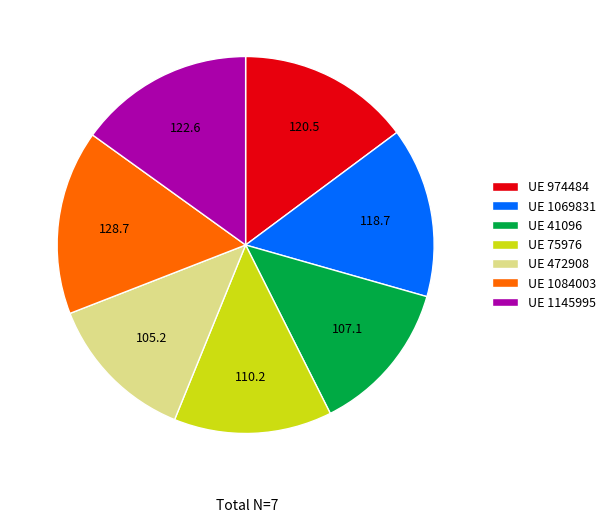

Which category has the biggest portion of the pie?

UE 1084003